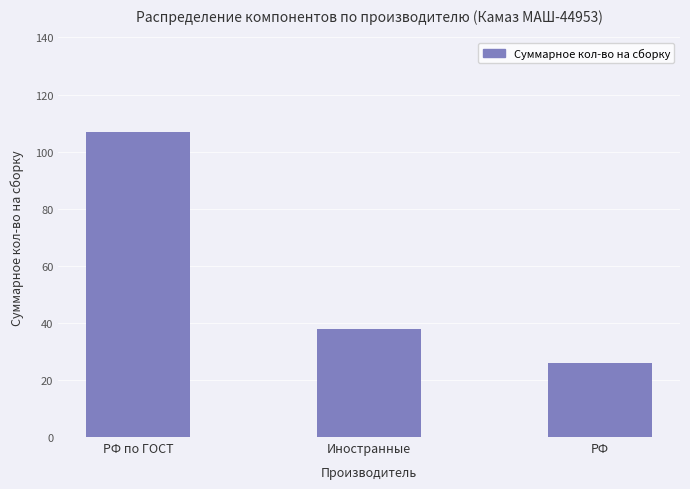

List the labels in order of value, smallest first.

РФ, Иностранные, РФ по ГОСТ